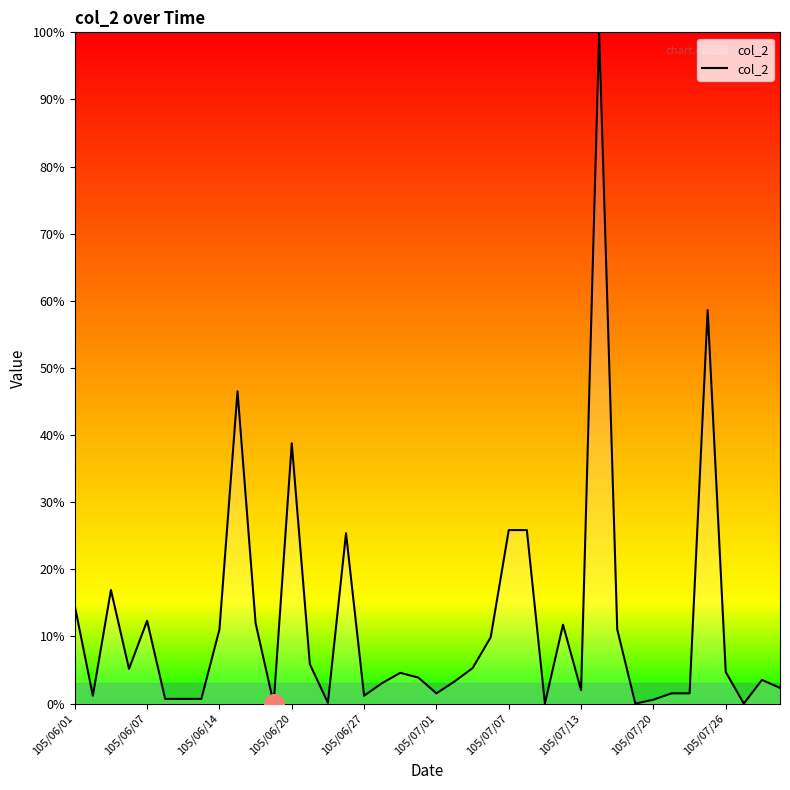

Is this an area chart (filled region under the line)?

Yes